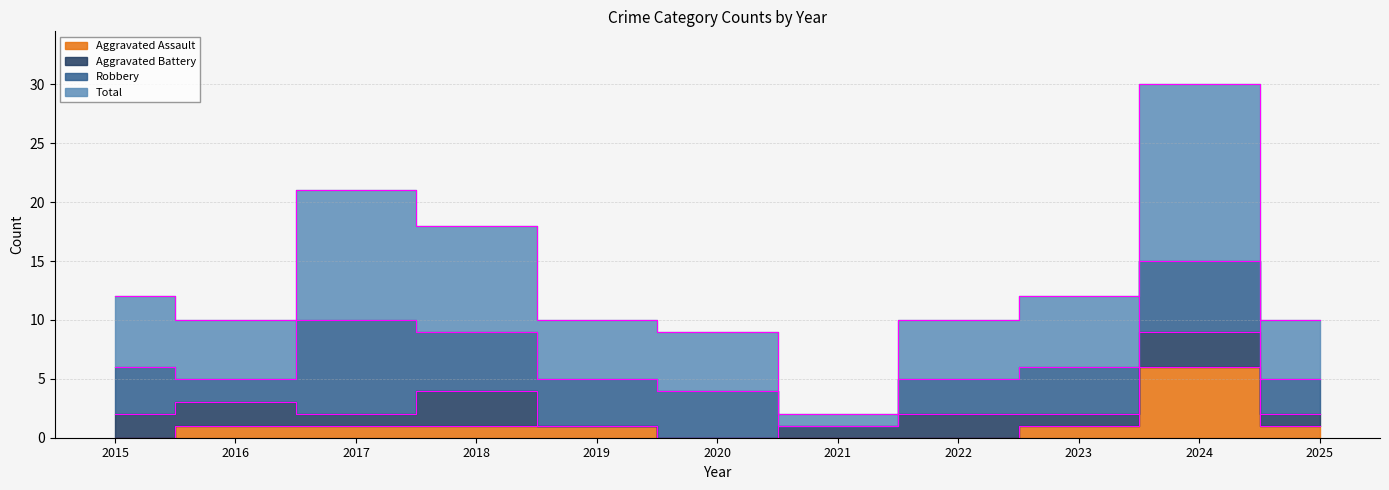

How many interior local peaks does the Total series have?

2